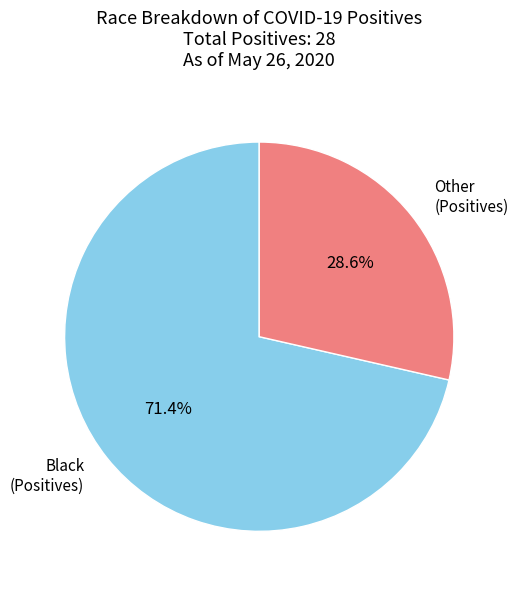

Count the number of slices in the pie.

2